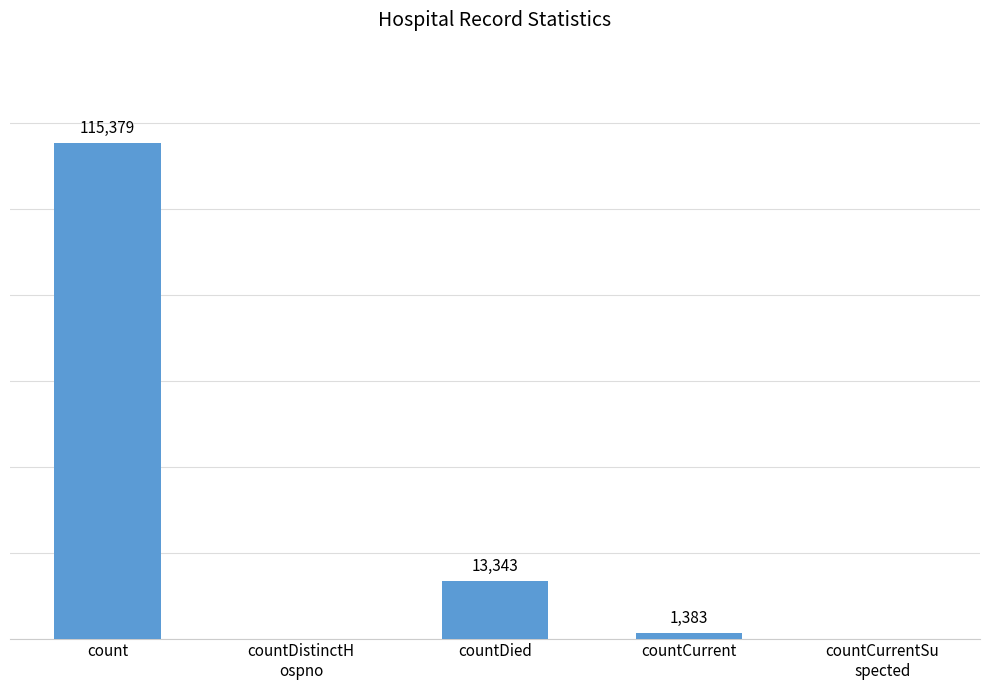

Between countCurrent and count, which is larger?

count